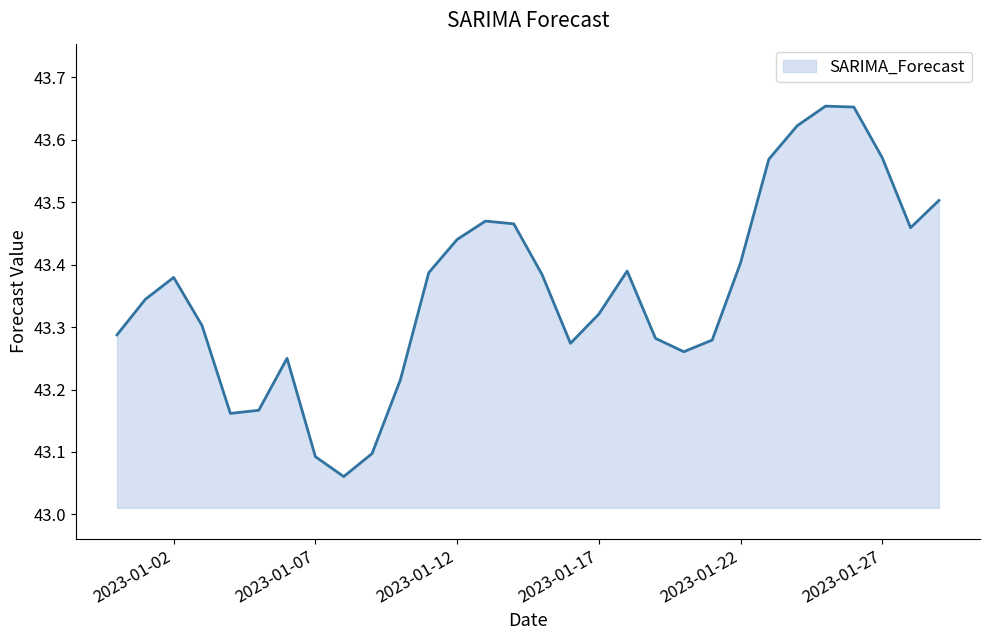

Does the chart display data point markers on the line(s)?

No